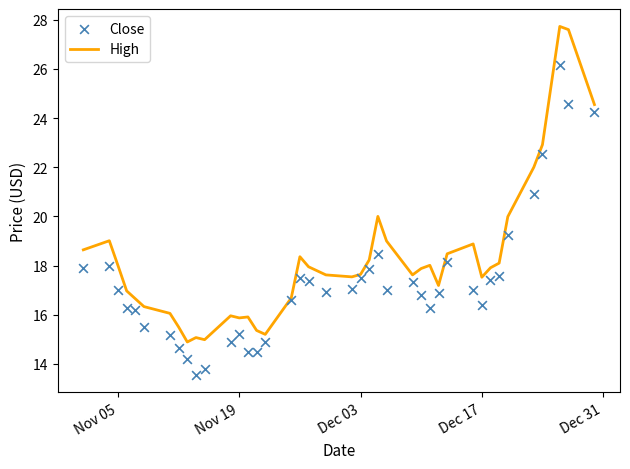

What are all the series names shown in the legend?

High, Close